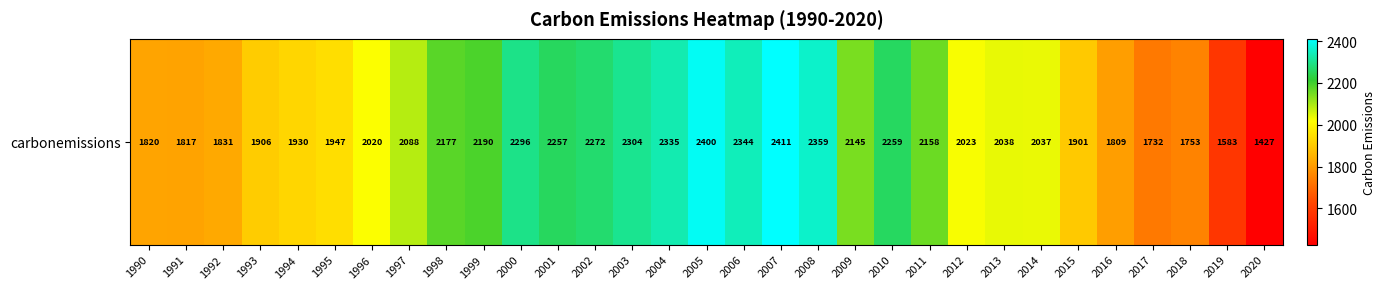

What is the smallest value displayed?

1426.9